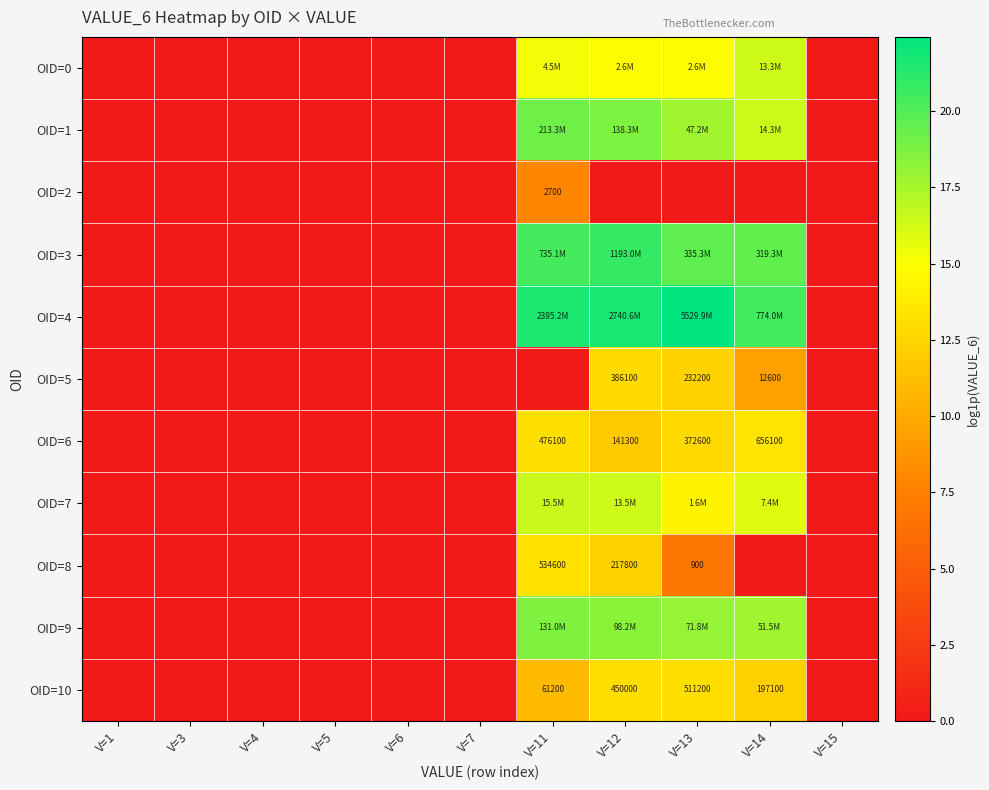

Is the value of OID=5 at V=14 greater than the value of OID=6 at V=1?

Yes